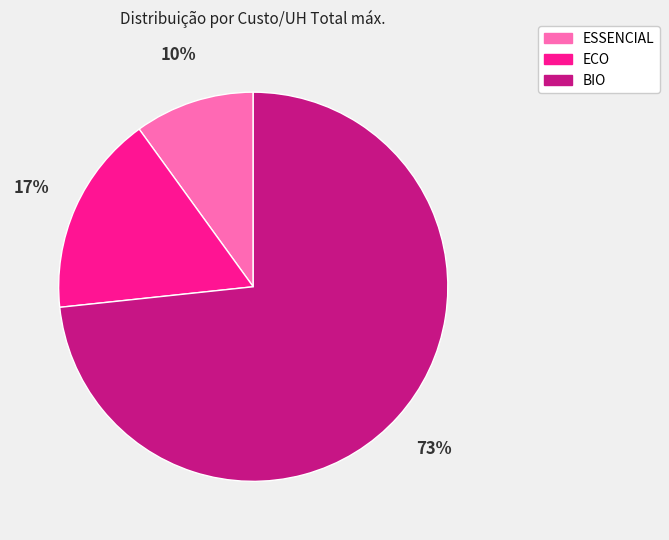

Is the sum of ECO and ESSENCIAL greater than half?

No